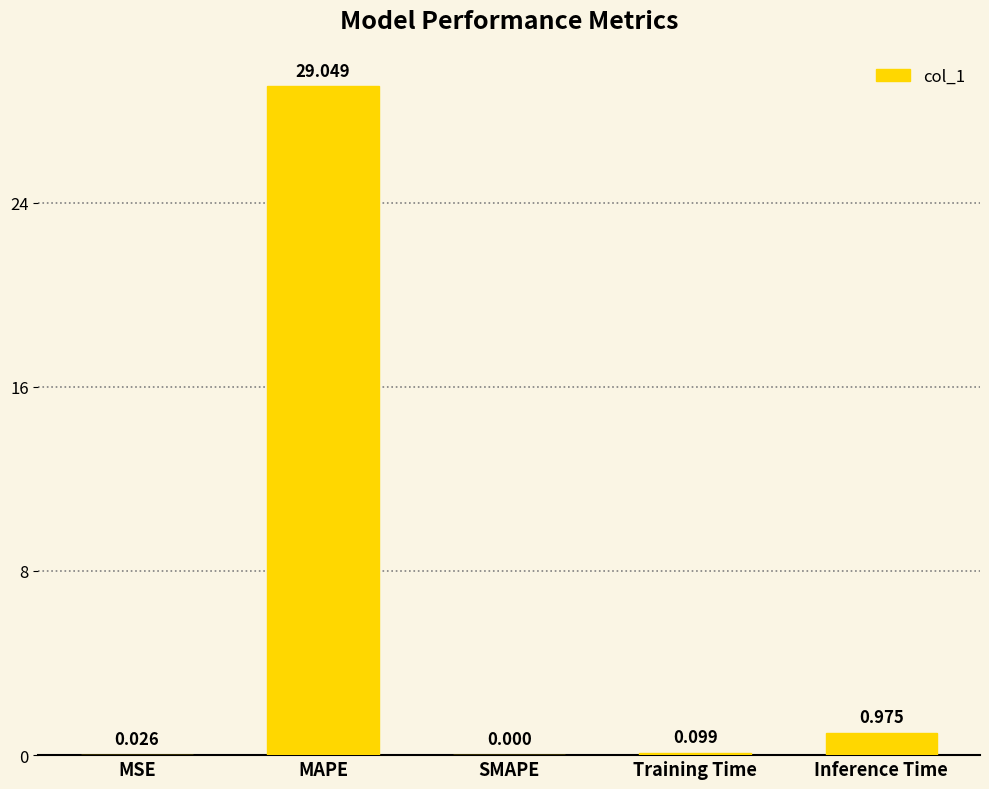

Which has a higher value, SMAPE or MSE?

MSE